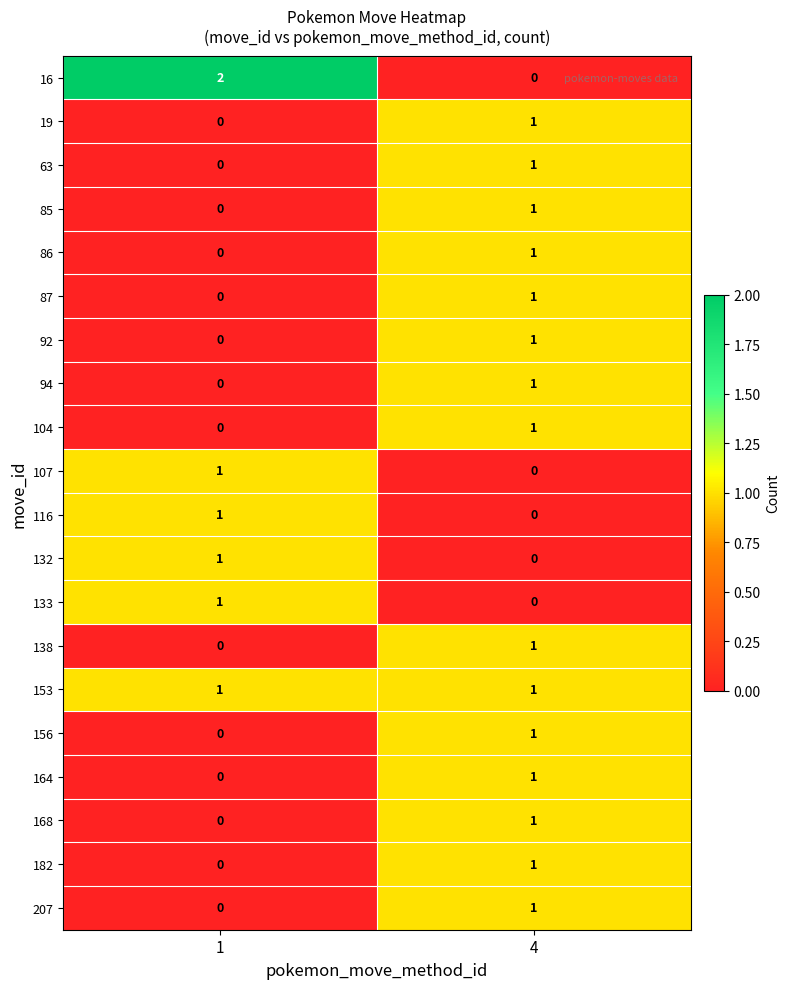

List the labels in order of 164 value, smallest first.

1, 4